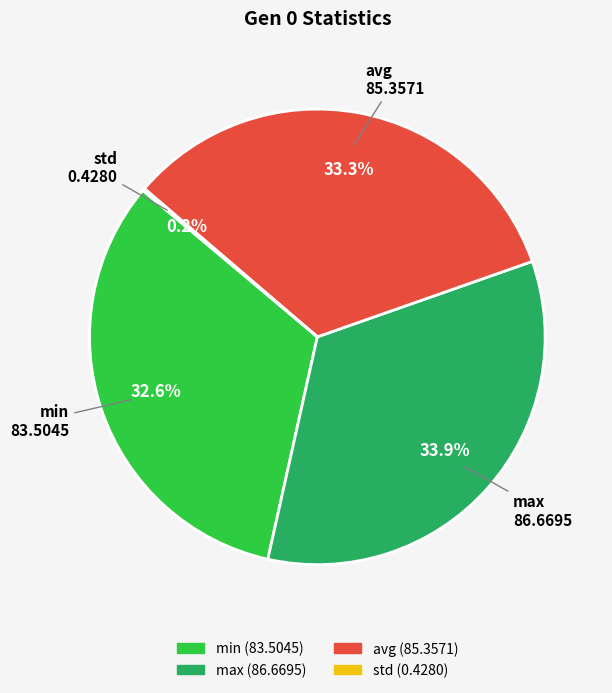

How much of the chart is everything except max?

66.1%